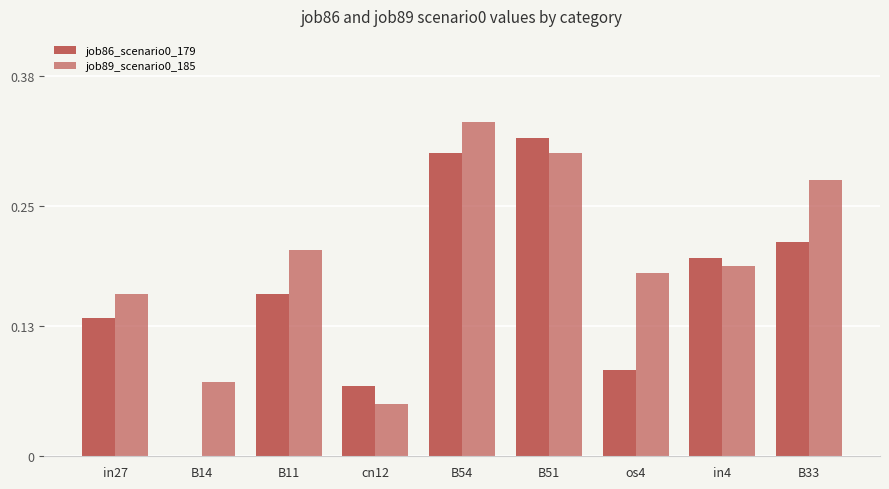

Reading left to right, what are all the values shown in this chart?

job86_scenario0_179: 0.1	0.0	0.2	0.1	0.3	0.3	0.1	0.2	0.2
job89_scenario0_185: 0.2	0.1	0.2	0.1	0.3	0.3	0.2	0.2	0.3